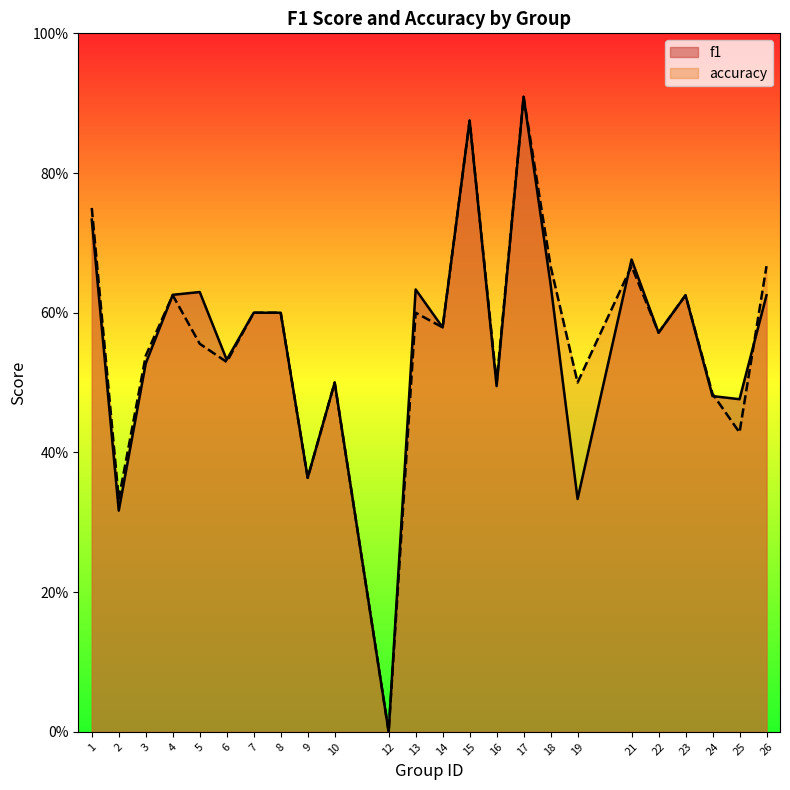

Rank the series by their average value, from highest to lowest.

accuracy, f1